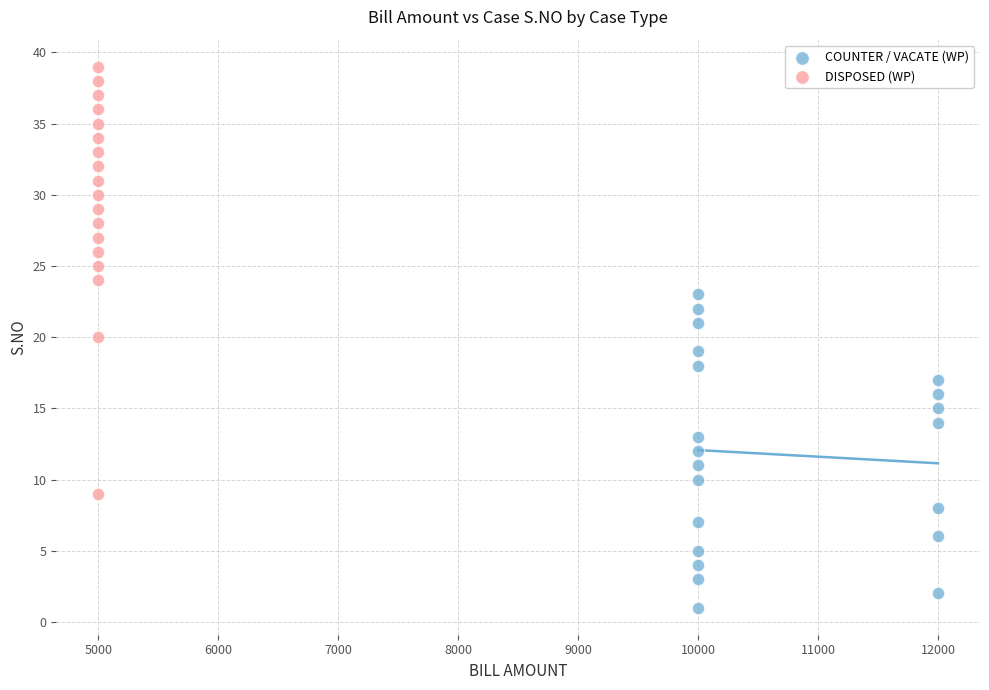

Which series reaches the minimum Y coordinate?

COUNTER / VACATE (WP)